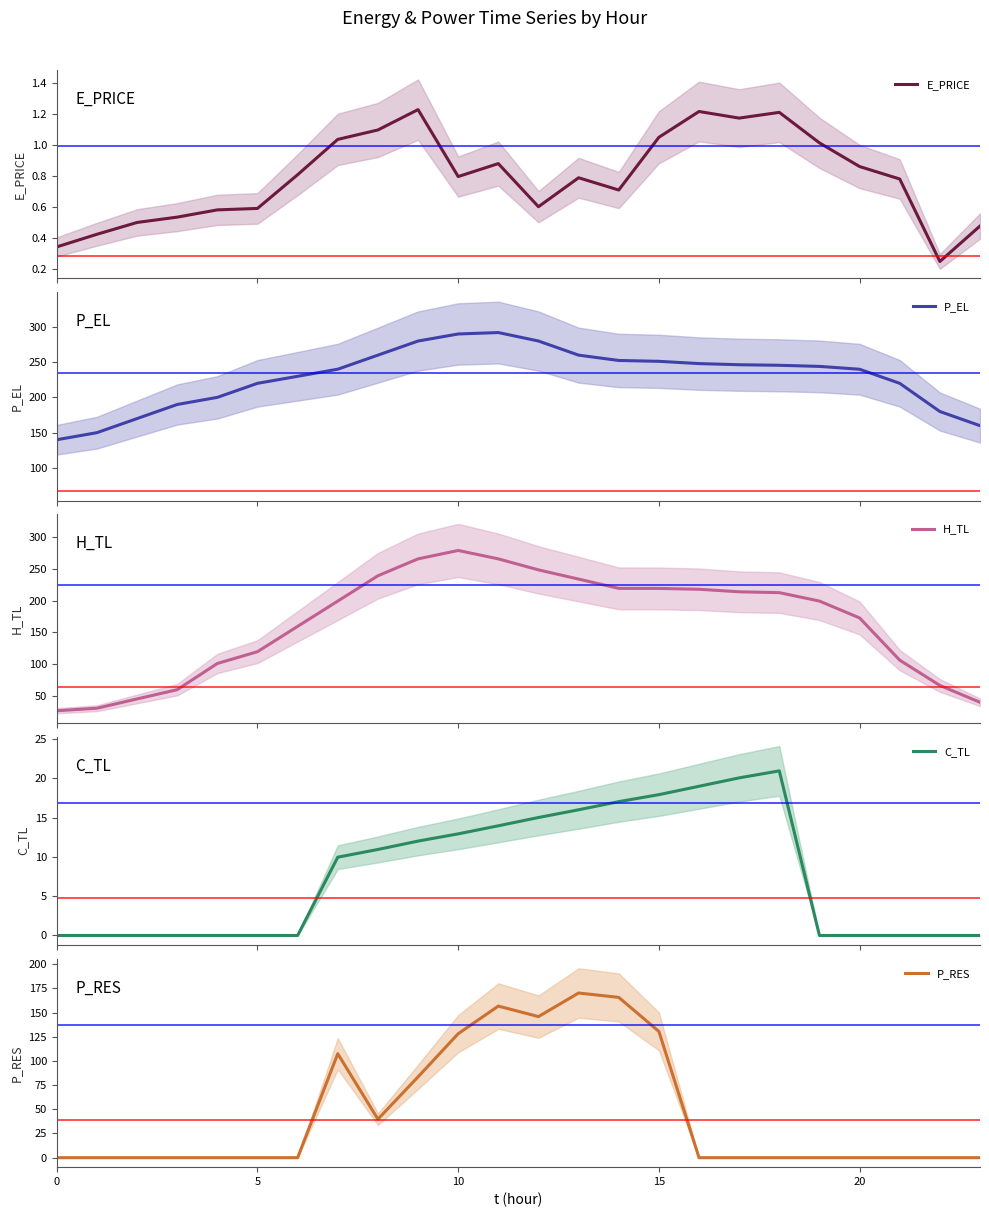

Does the chart have visible grid lines?

No